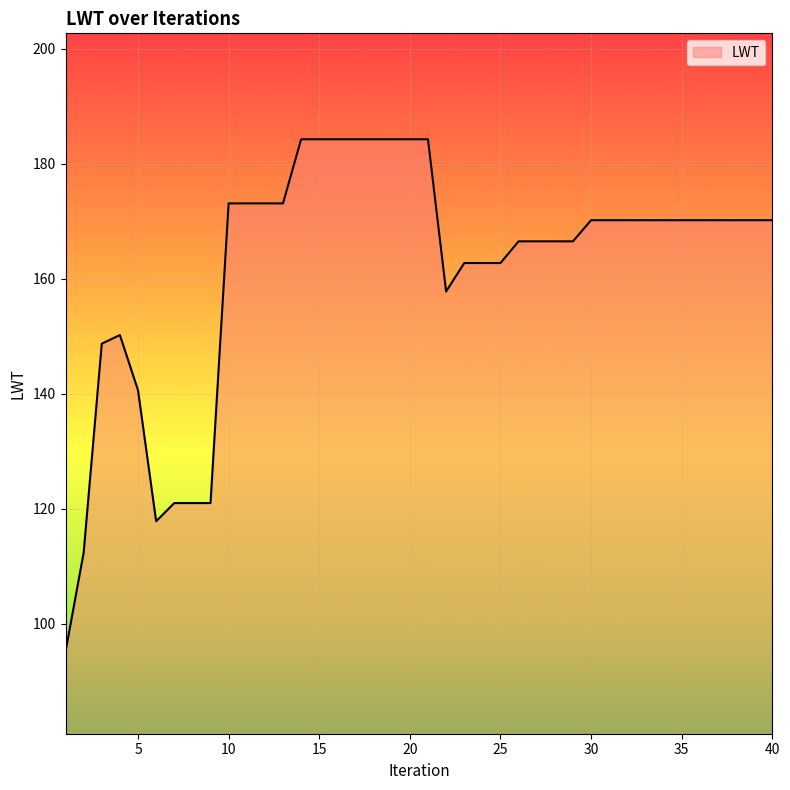

What is the minimum value shown in the chart?

95.1